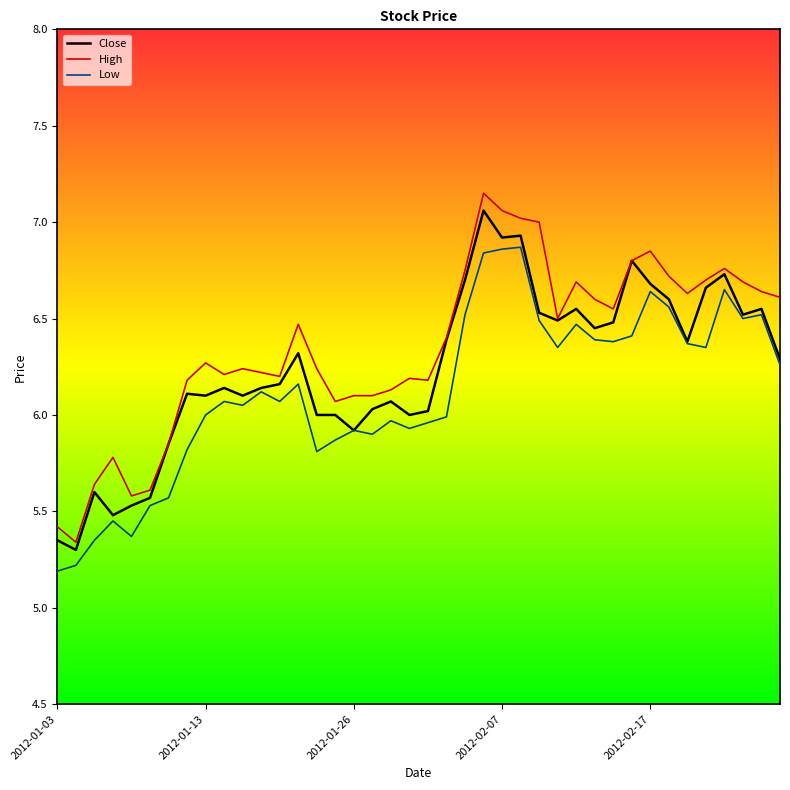

Which series has the widest spread of values?

High